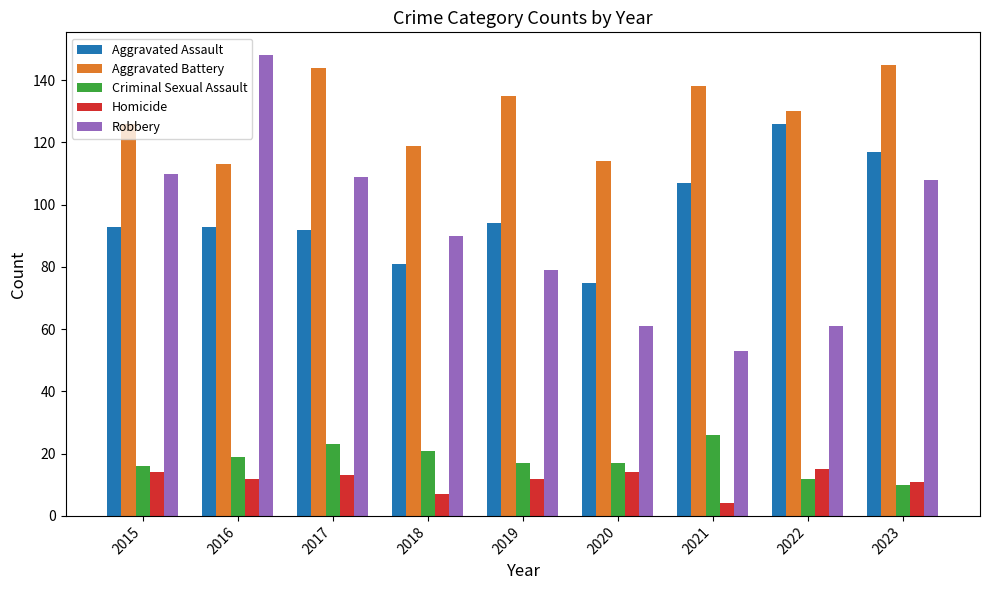

What are all the series names shown in the legend?

Aggravated Assault, Aggravated Battery, Criminal Sexual Assault, Homicide, Robbery